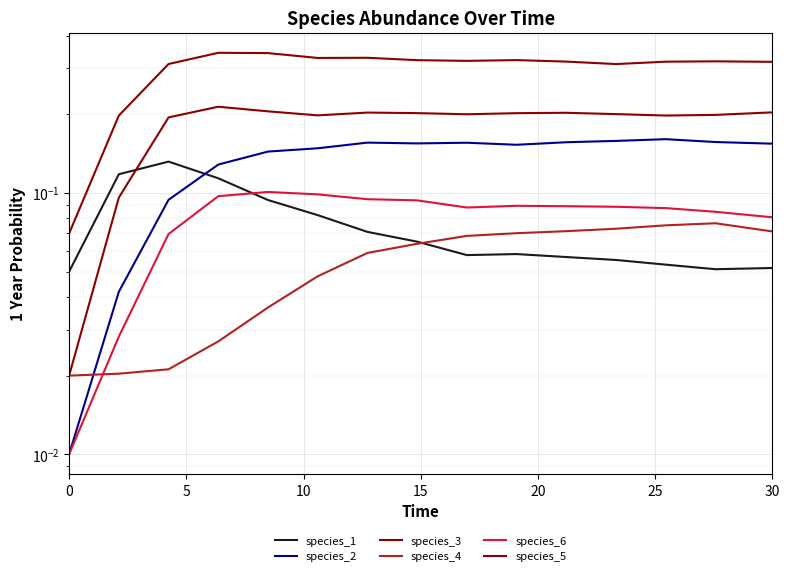

What is the difference between the maximum and minimum values in the species_2 series?

0.2